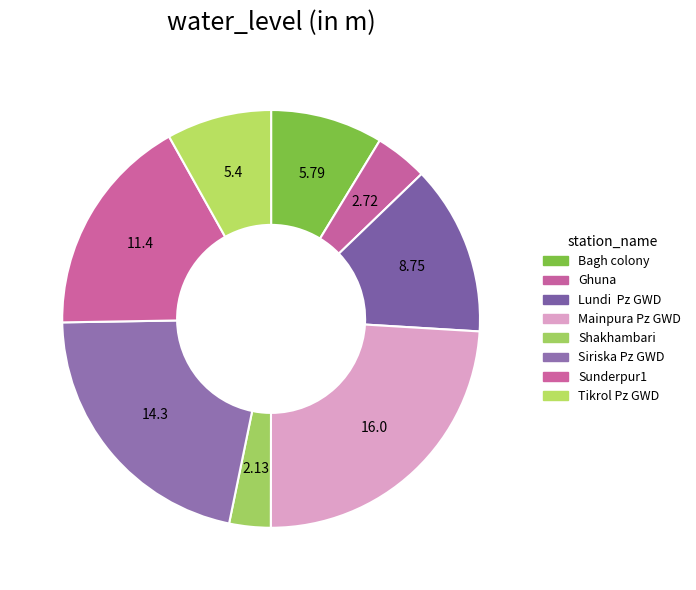

Which slice is the largest?

Mainpura Pz GWD